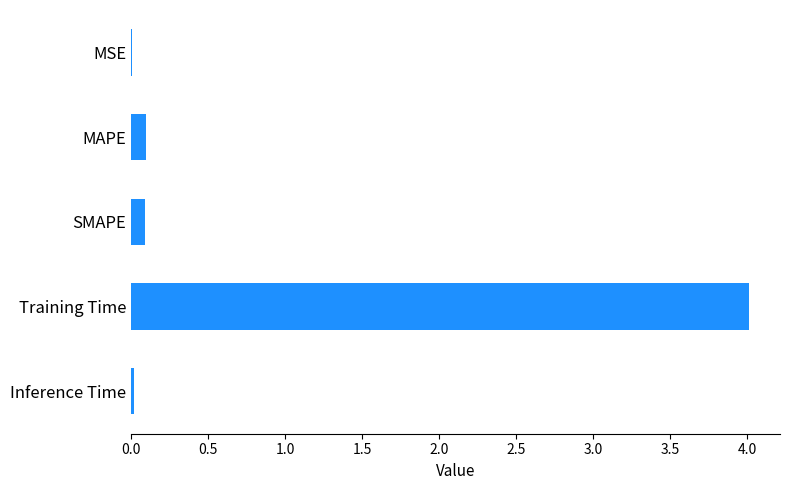

What is the average value?

0.8